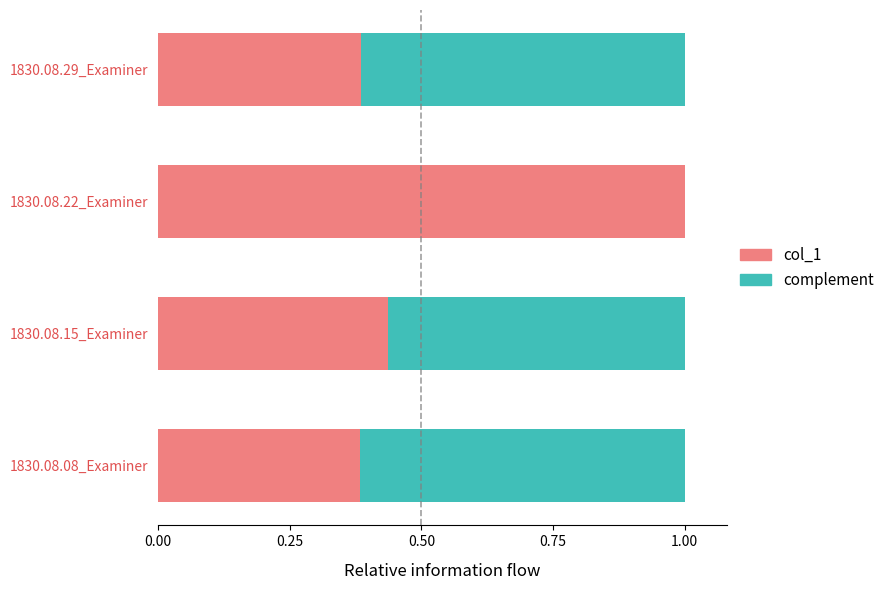

Which category has the highest value in the col_1 series?

1830.08.22_Examiner